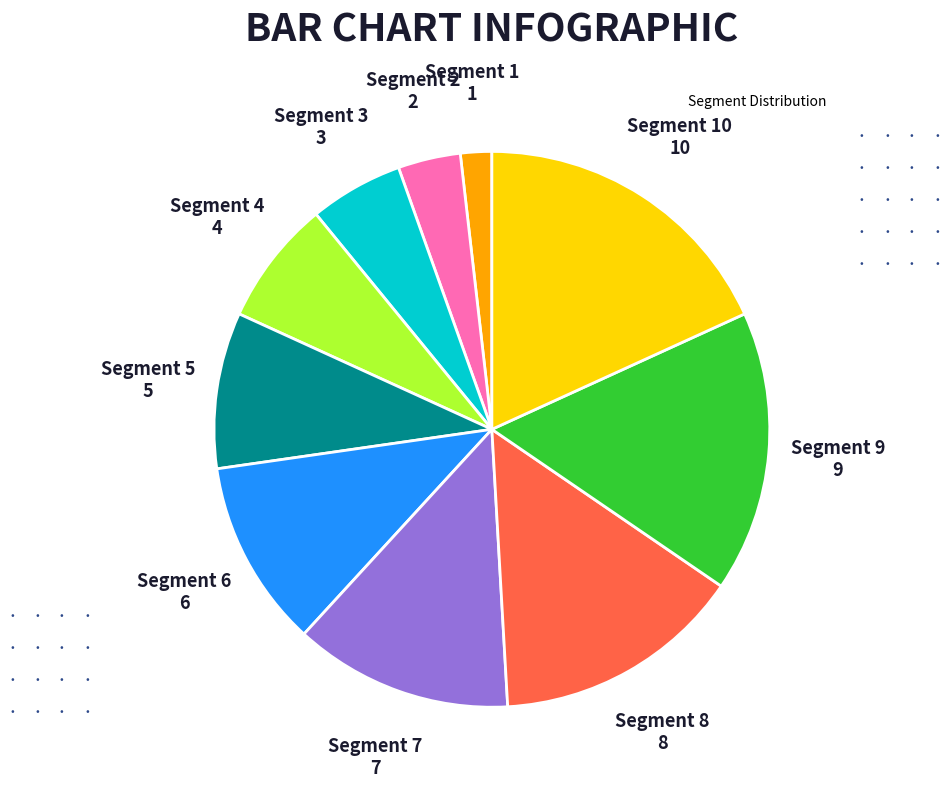

Is there a majority slice in this chart?

No